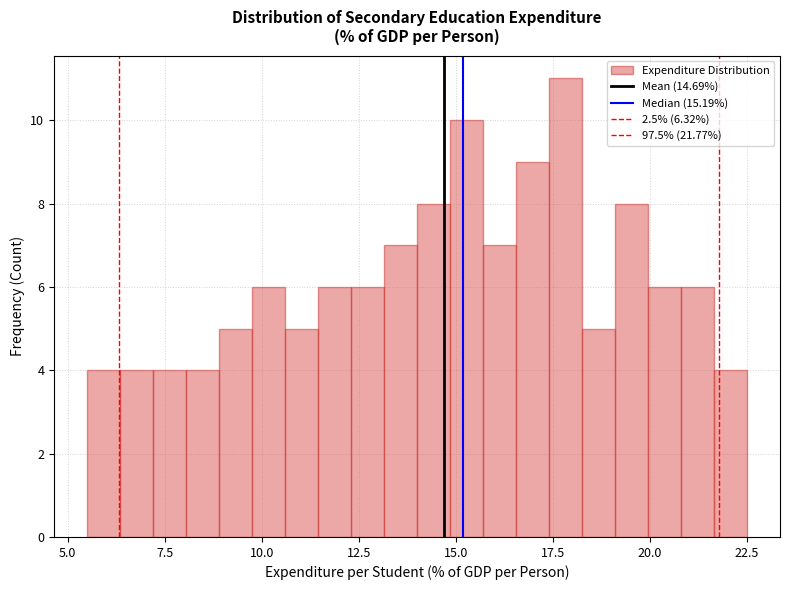

Around what value on the x-axis is the tallest bar? Give the approximate position of its centre, as read against the axis.

18.0